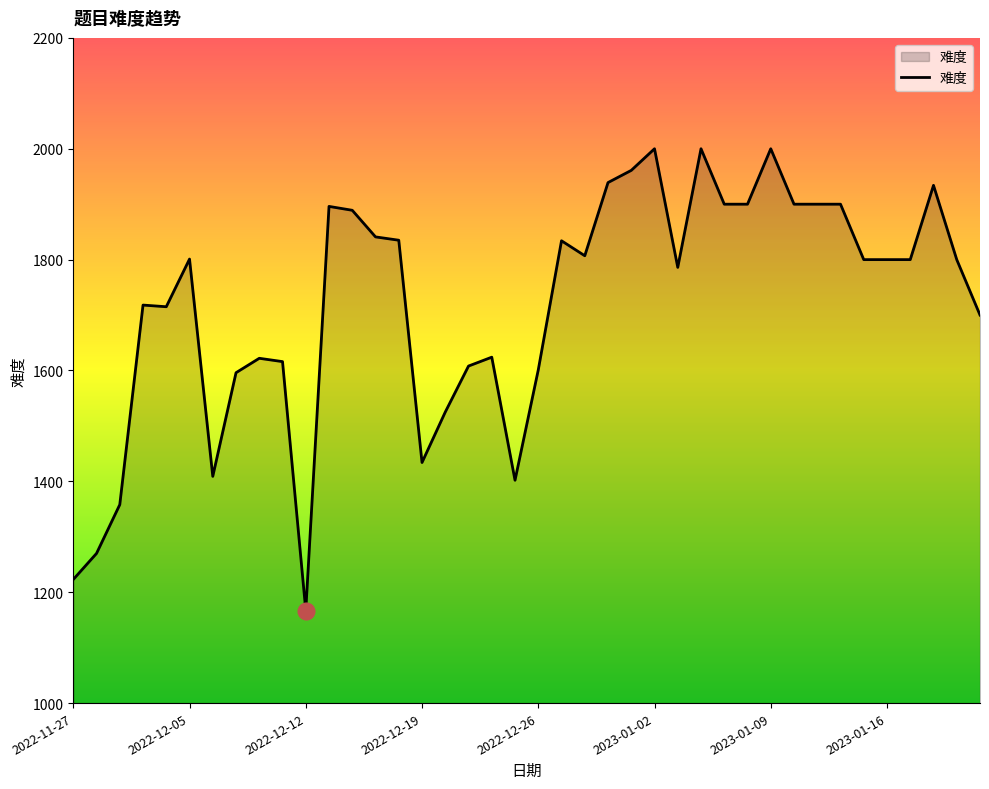

What is the smallest value displayed?

1167